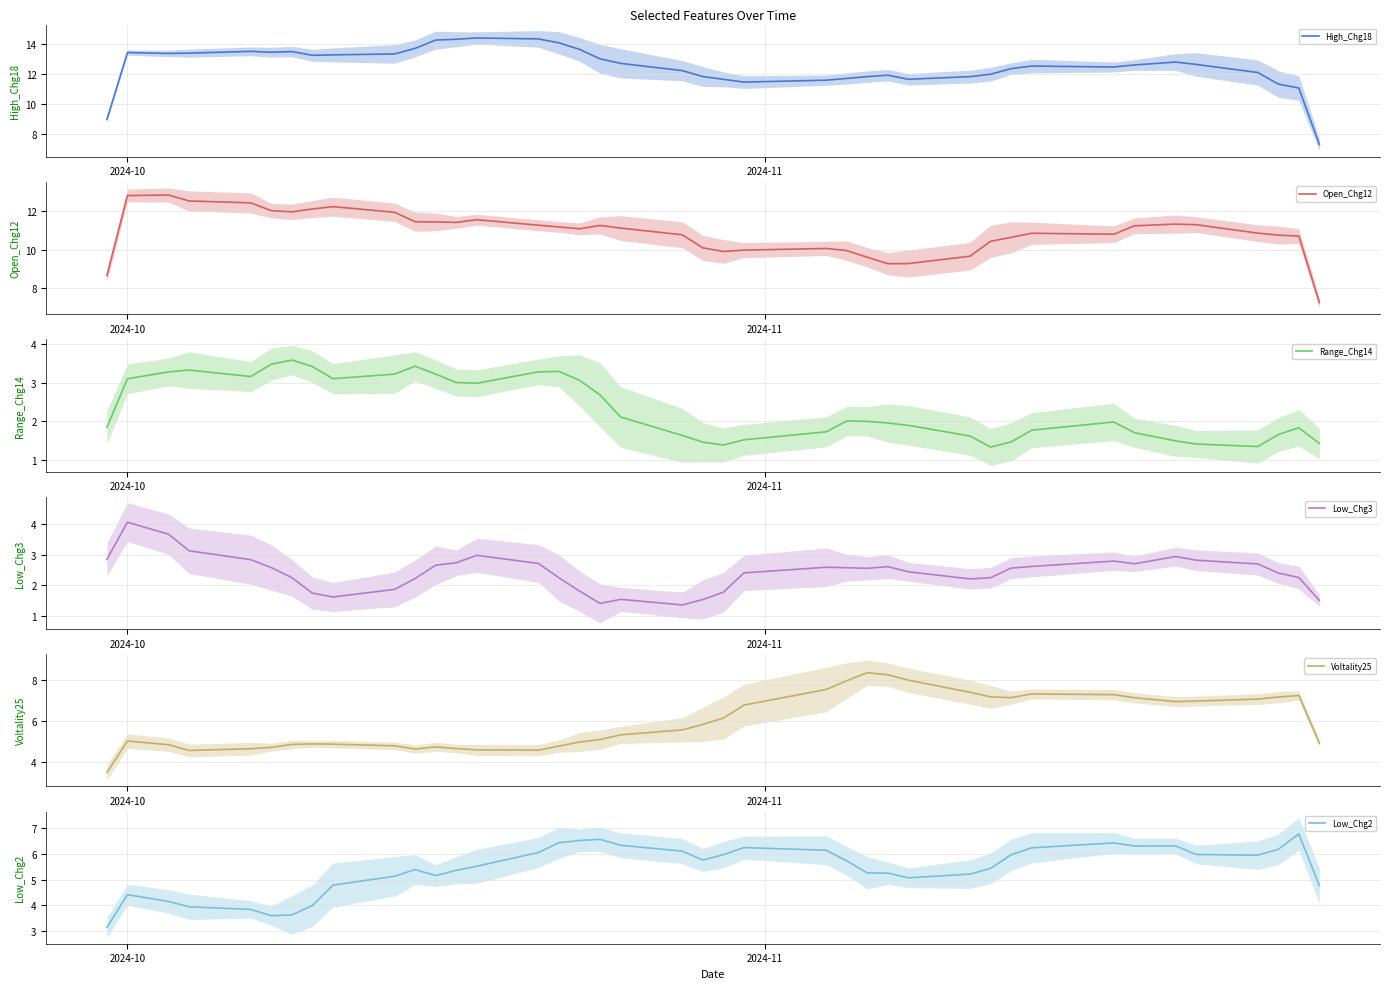

True or false: Voltality25 has a value of 1.8 at 6.

False